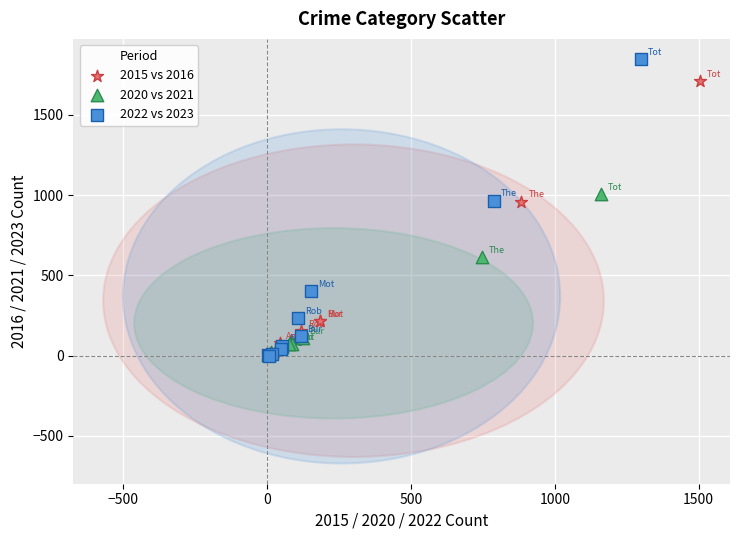

Which series reaches the maximum Y coordinate?

2022 vs 2023